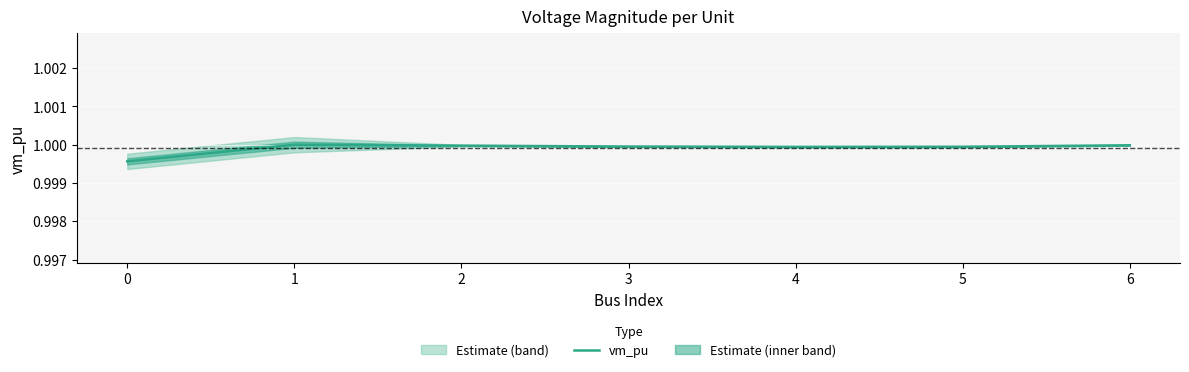

Where is the first local minimum?

4